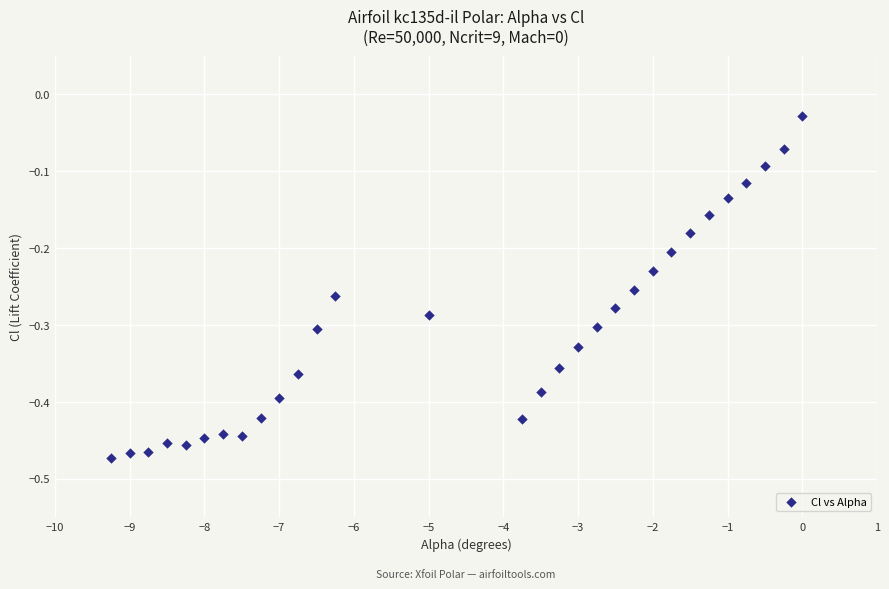

What is the range of Y values (max minus min)?

0.4